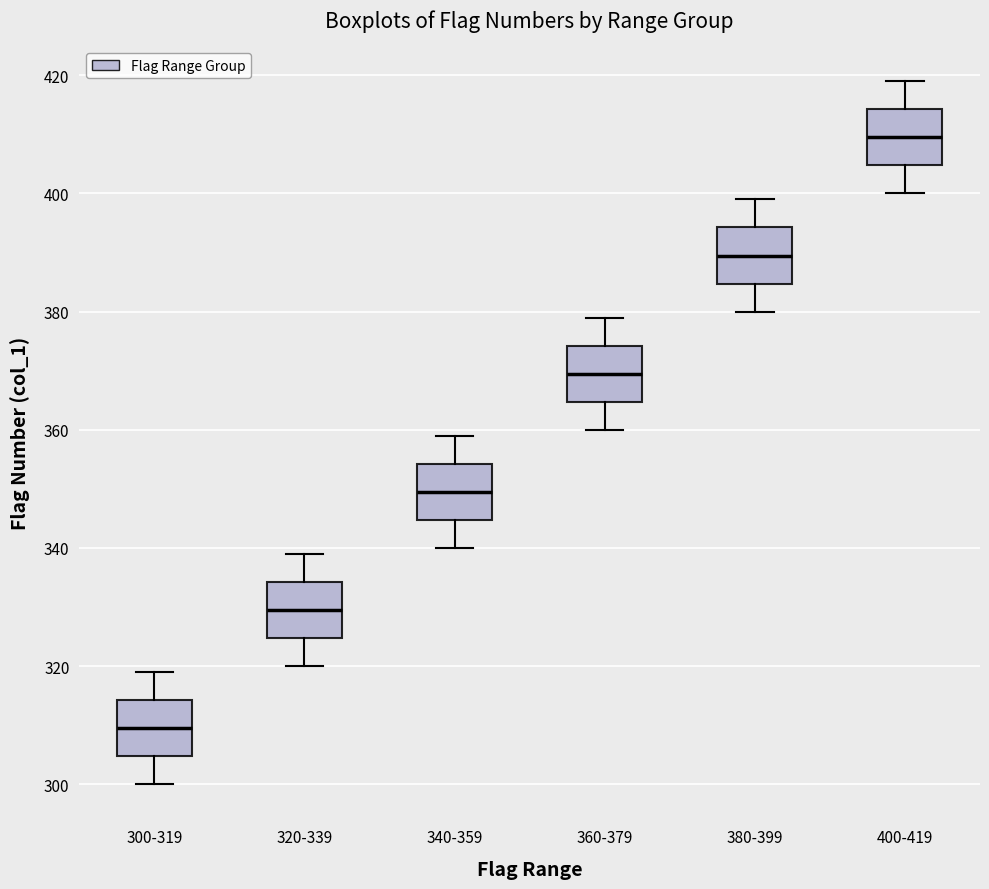

Which box's median line is the lowest?

300-319